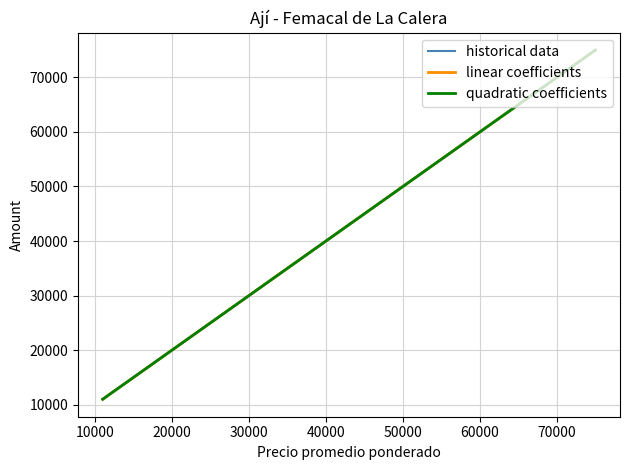

Which series has the largest range (max minus min)?

quadratic coefficients